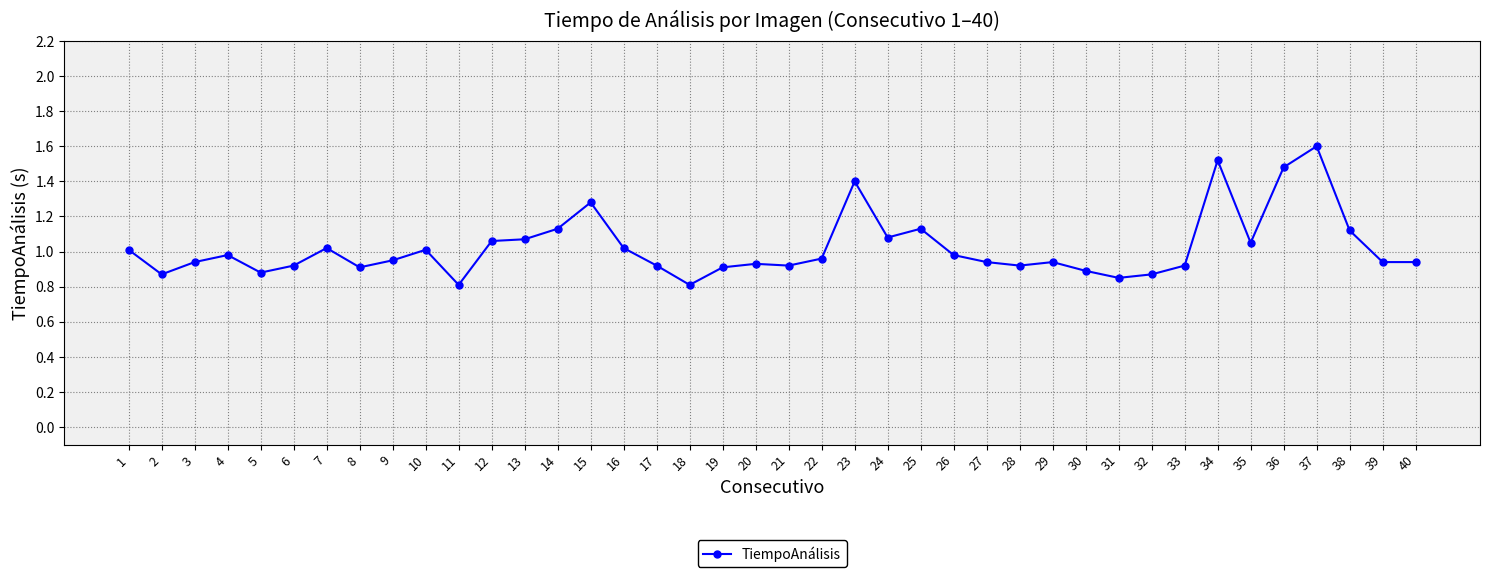

How many lines are shown in the chart?

1